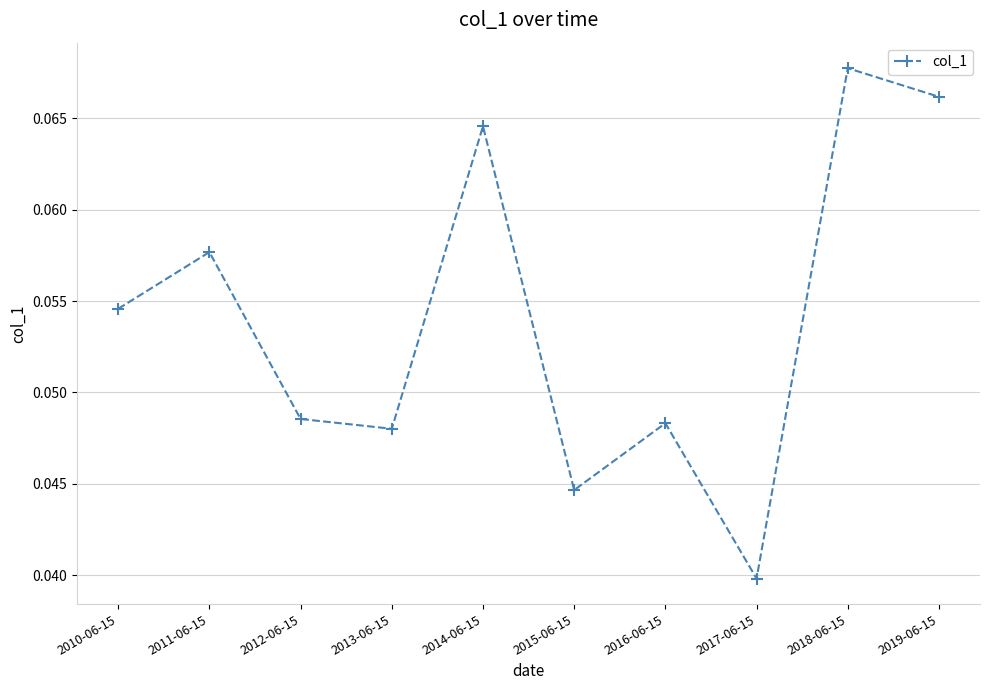

Which has a higher value, 2019-06-15 or 2014-06-15?

2019-06-15